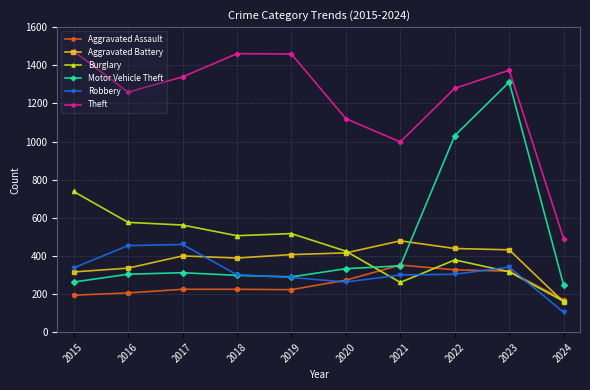

What is the maximum value for Aggravated Assault?

352